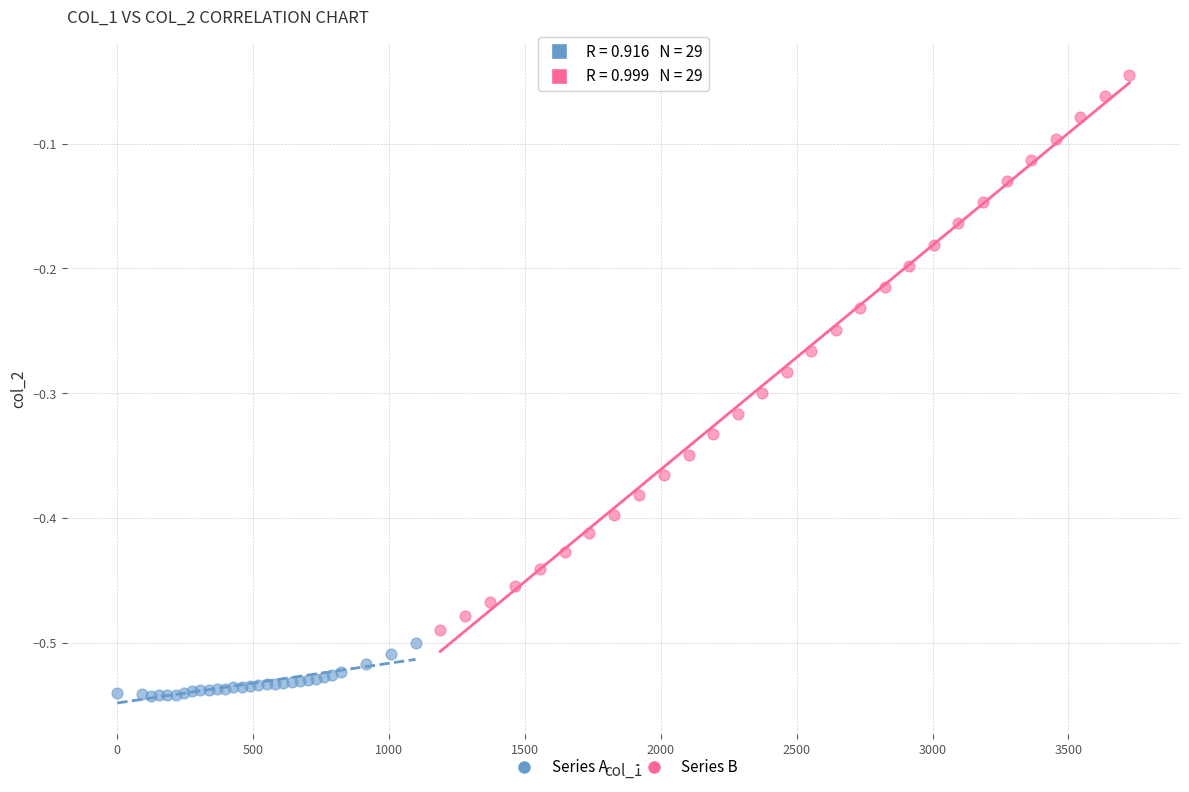

Which series contains the highest Y value?

Series B